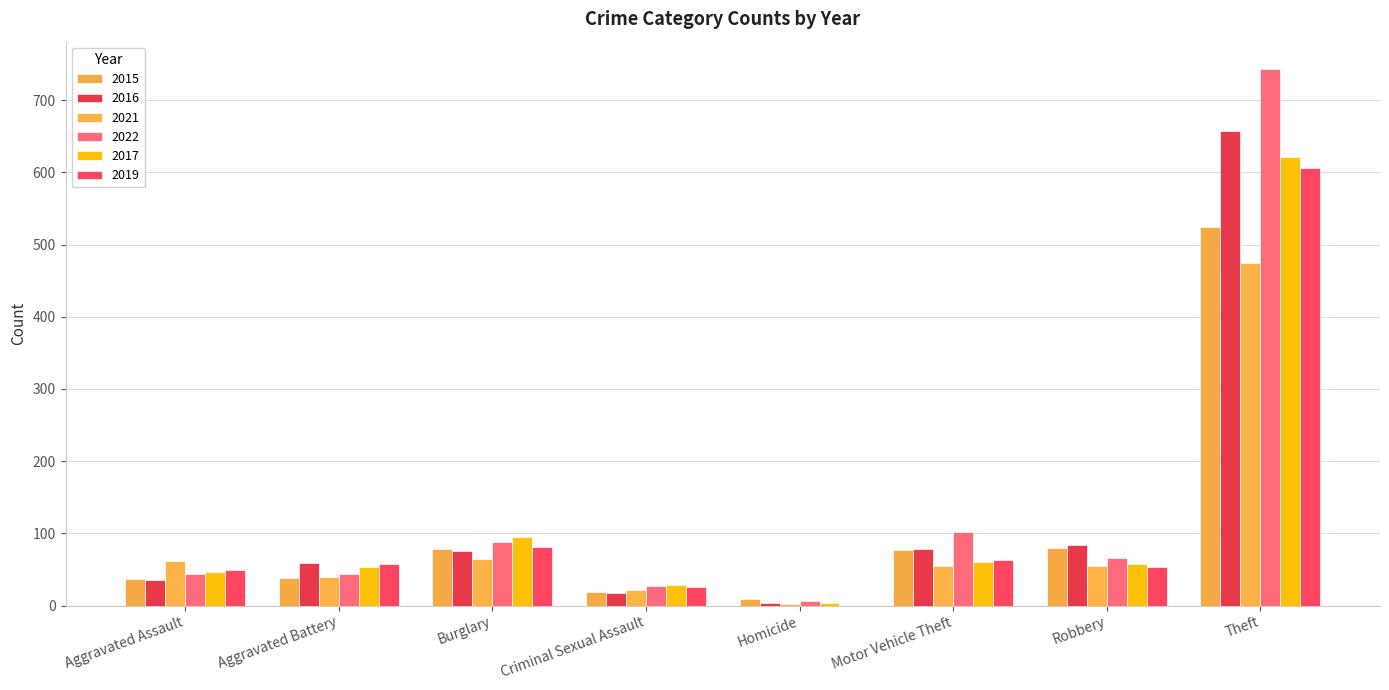

What is the difference between the 2022 values at Robbery and Motor Vehicle Theft?

36